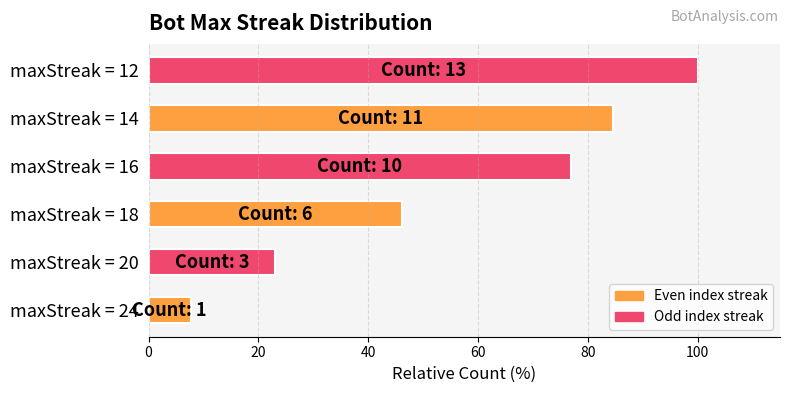

List the labels in order of value, smallest first.

maxStreak = 24, maxStreak = 20, maxStreak = 18, maxStreak = 16, maxStreak = 14, maxStreak = 12